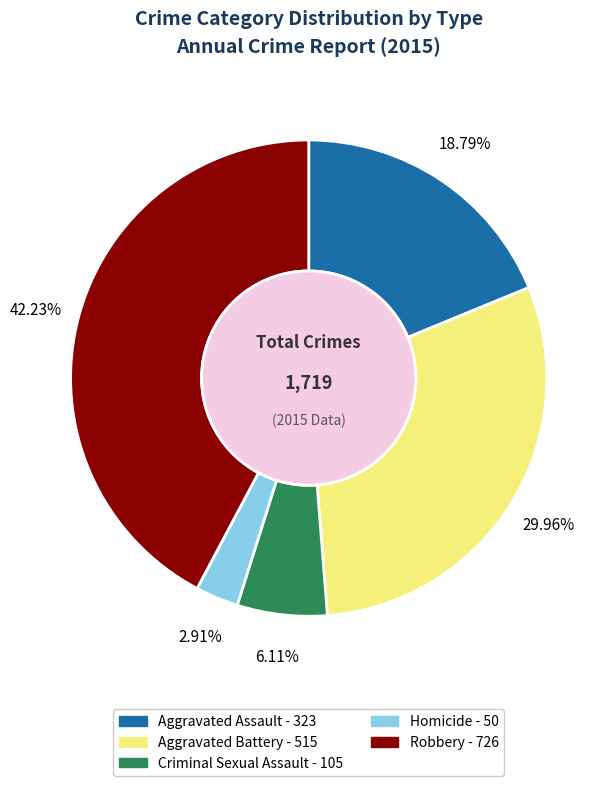

Does any single category account for the majority?

No